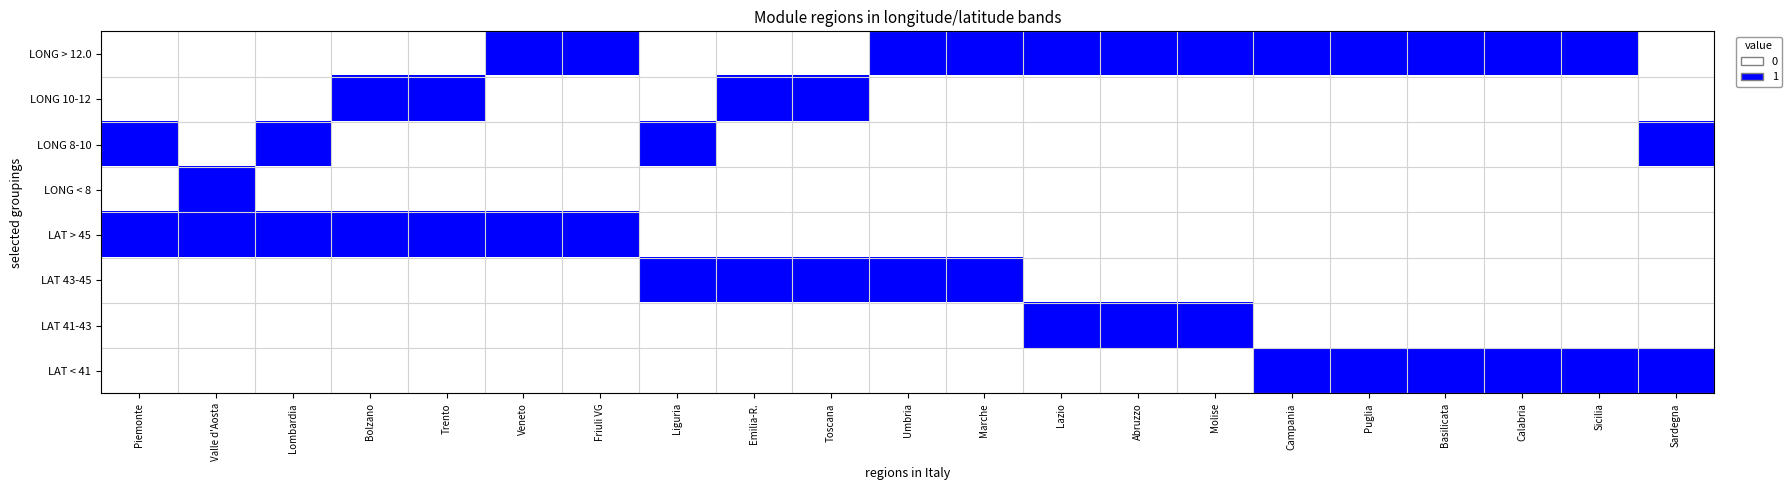

How many data points does each series have?

21